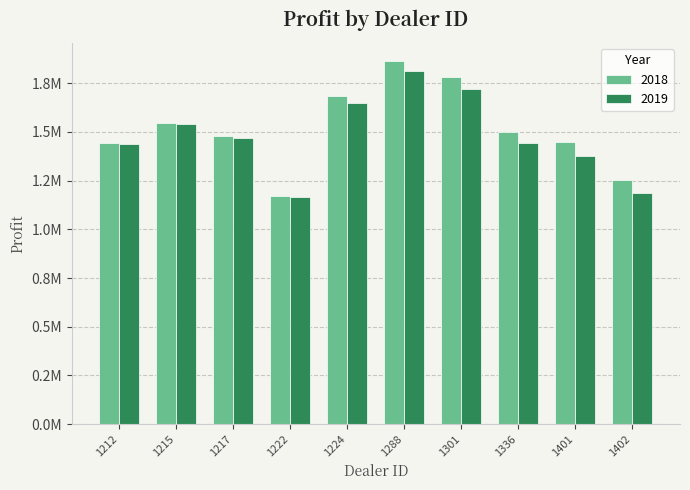

Is it true that 2019 equals 1810750.0 at 1288?

True